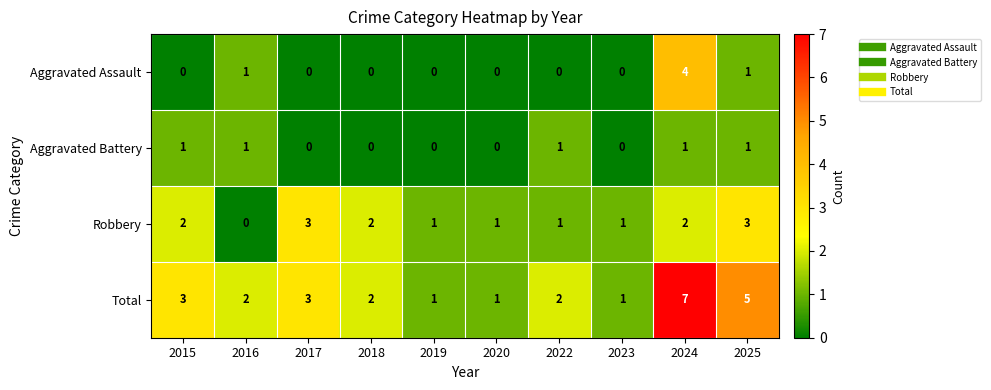

What is the sum of all Robbery values?

16